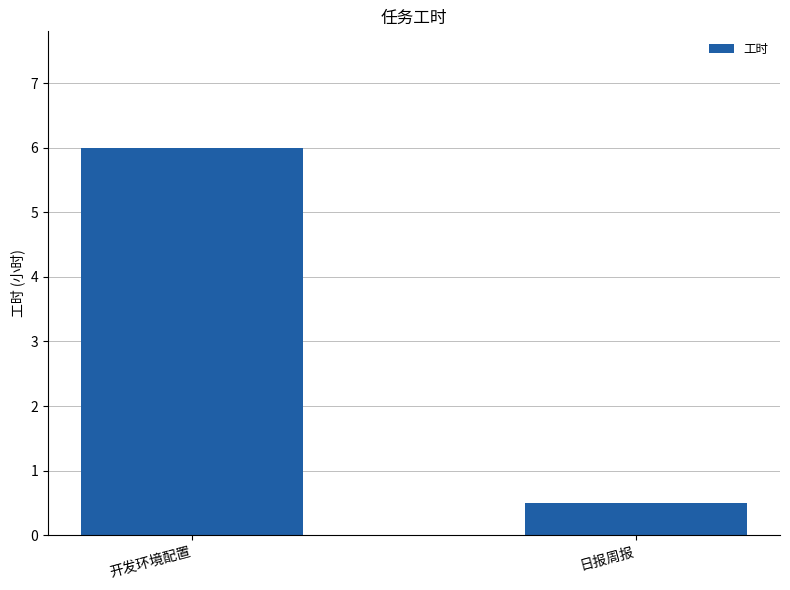

List the labels in order of value, largest first.

开发环境配置, 日报周报